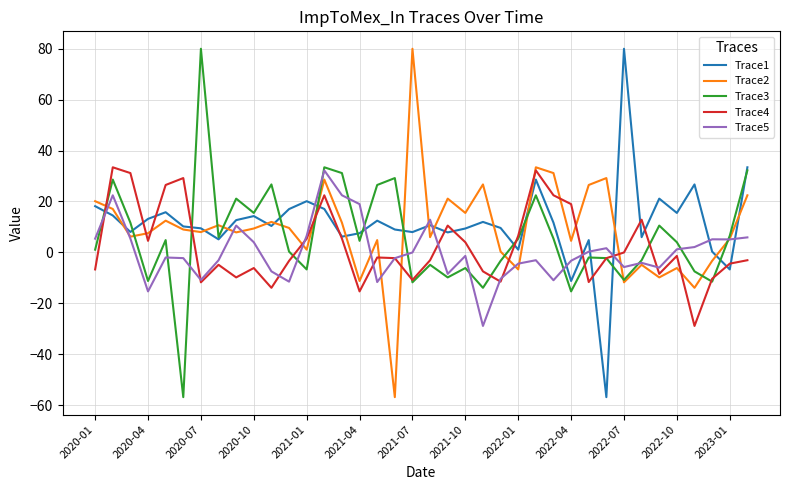

What is the maximum value shown in the chart?

80.0